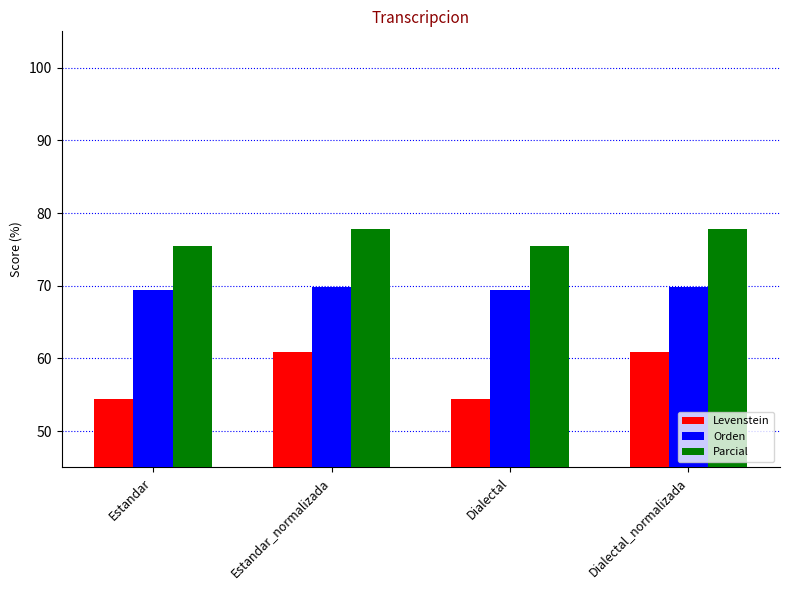

The Orden series shows 30.4 at Estandar_normalizada. True or false?

False